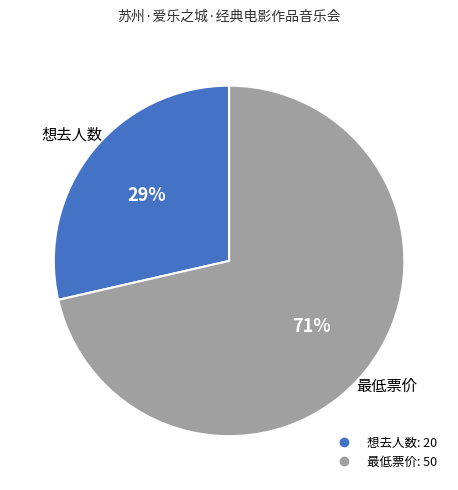

Do 最低票价 and 想去人数 together represent more than half of the pie?

Yes